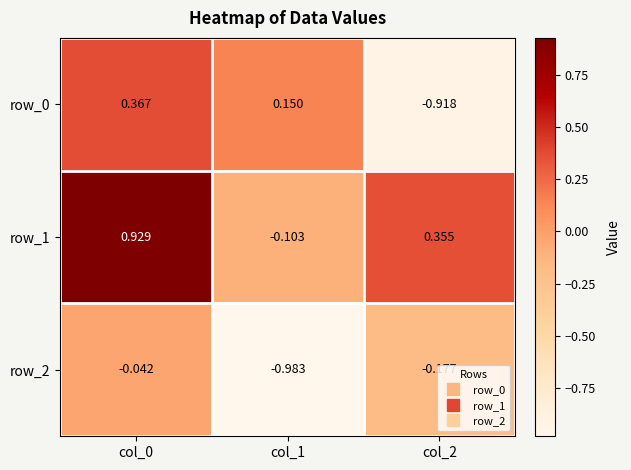

How many row_0 values are between 0 and 1?

2